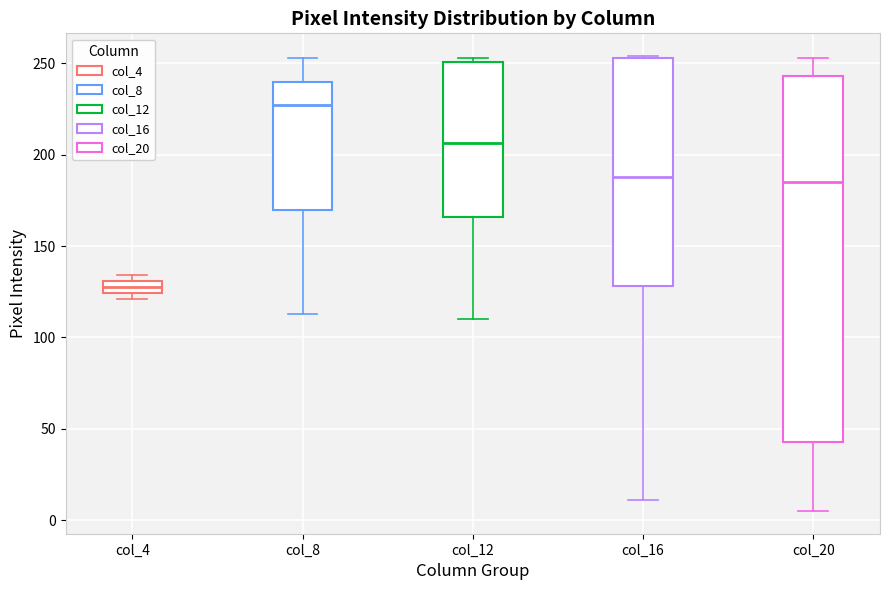

Which box's median line is the lowest?

col_4